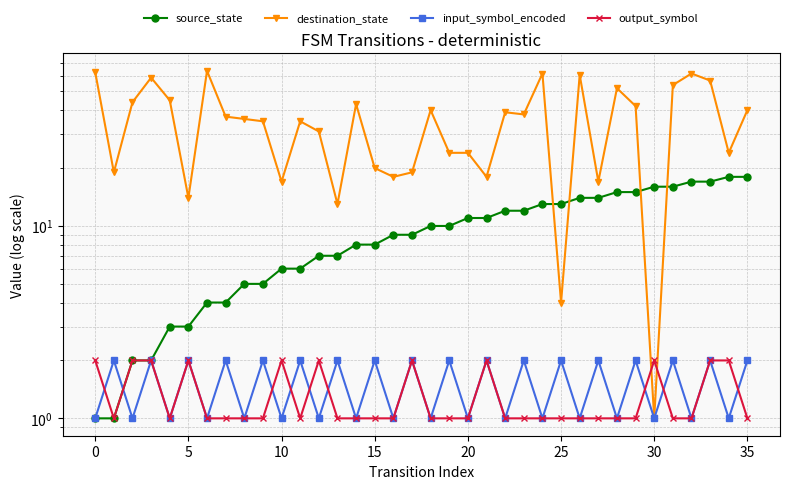

What are all the series names shown in the legend?

source_state, destination_state, input_symbol_encoded, output_symbol